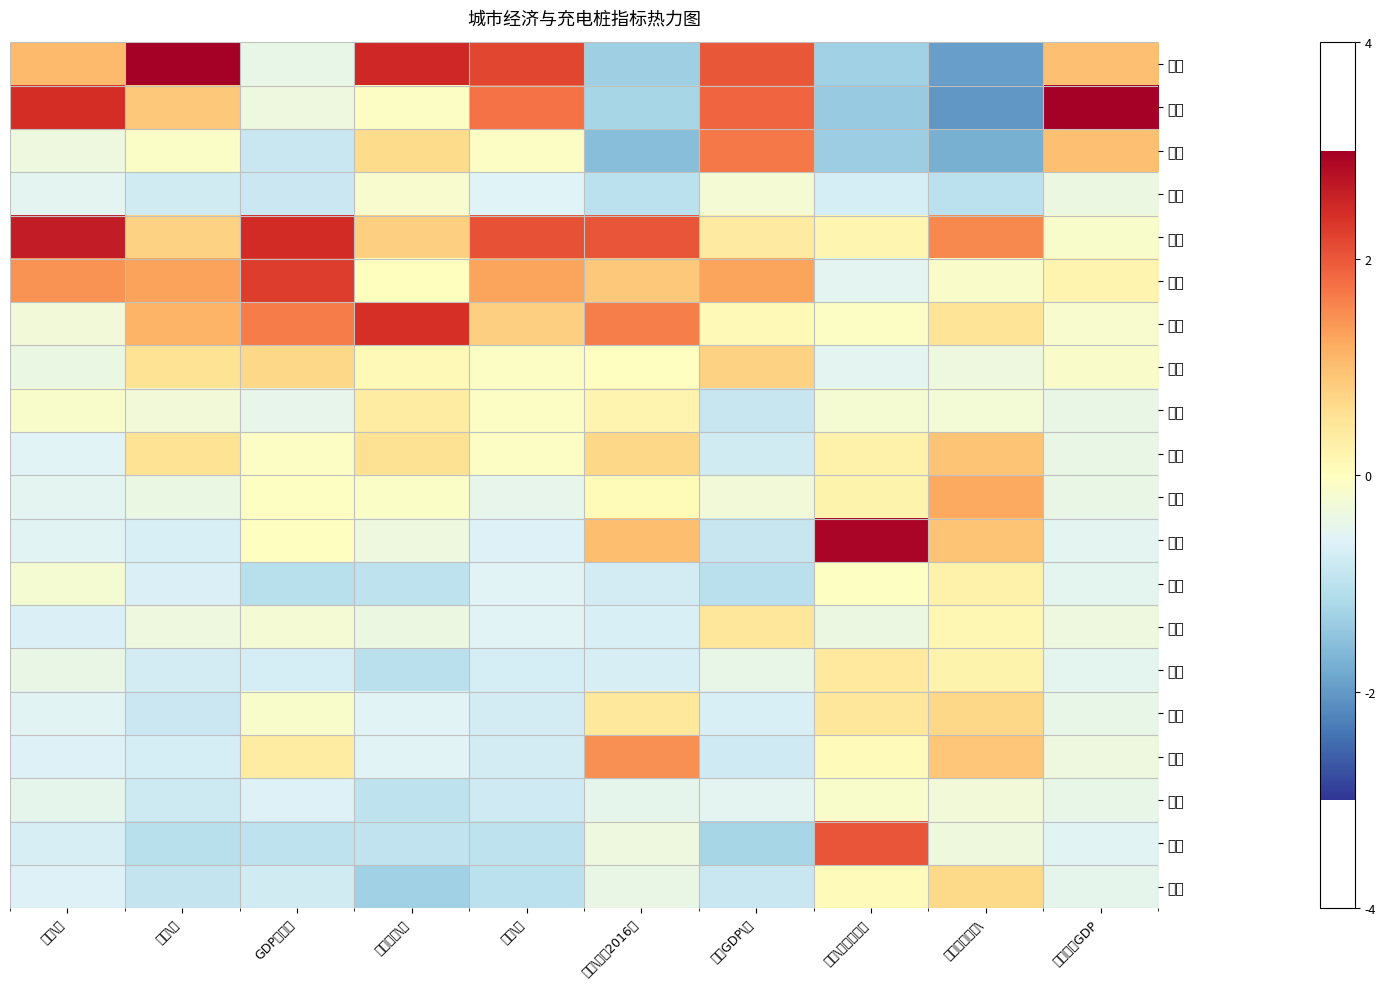

Which series has the largest total across all categories?

广东